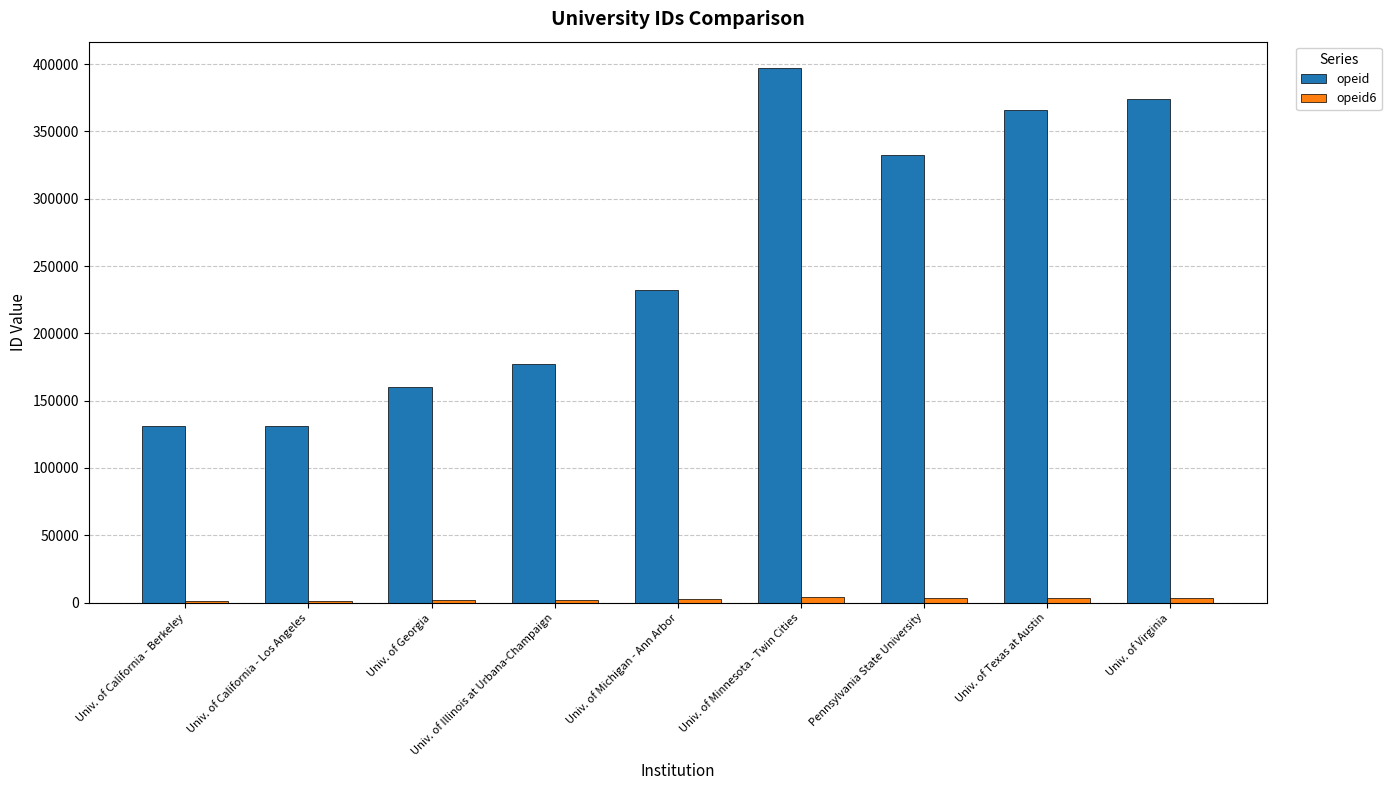

Which series has the largest total across all categories?

opeid